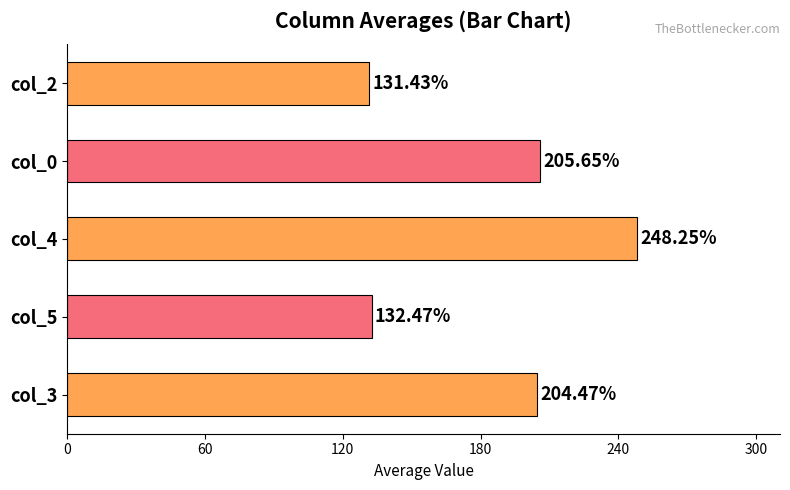

How many values are below 204?

2